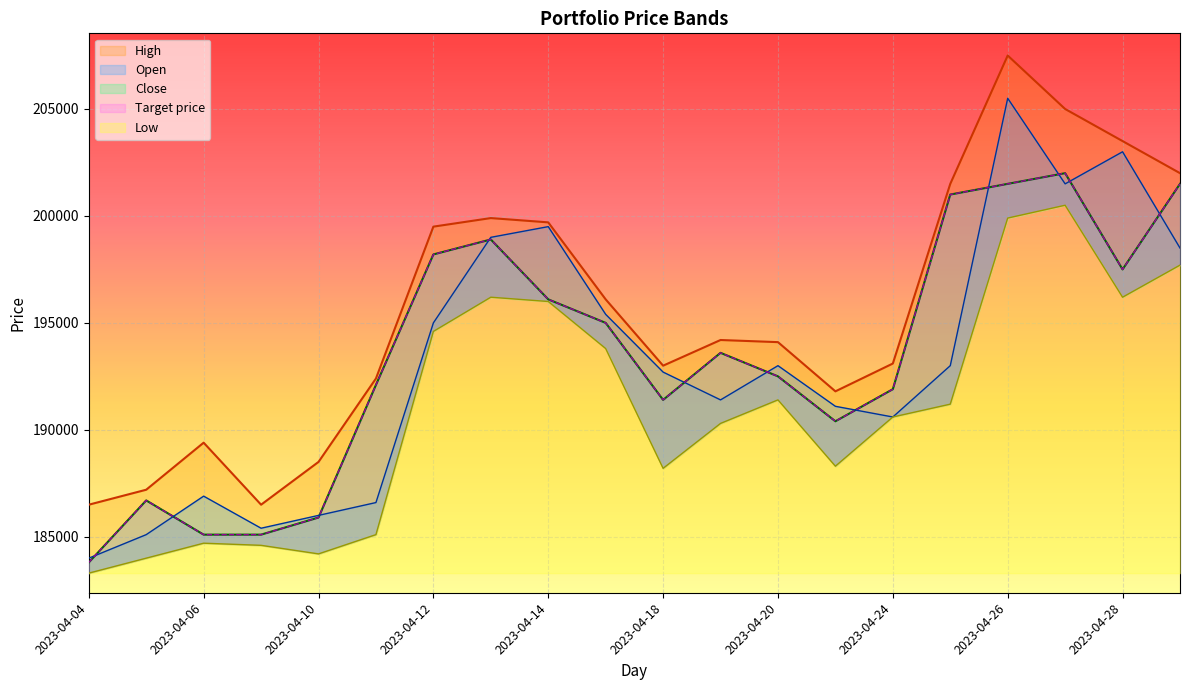

What are all the series names shown in the legend?

Close, Target price, Low, Open, High